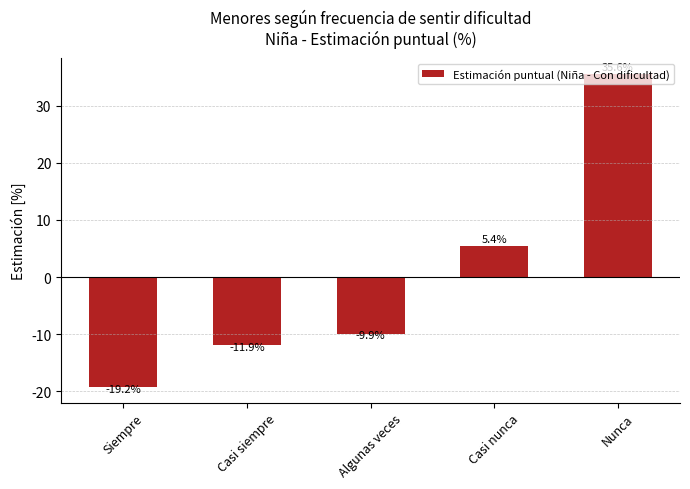

What is the approximate value at Algunas veces?

-9.9